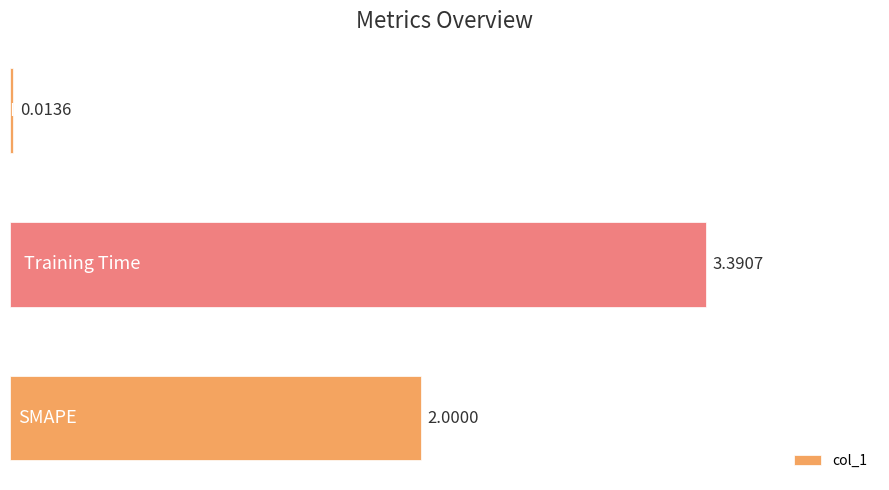

What is the difference between the maximum and minimum values?

3.4